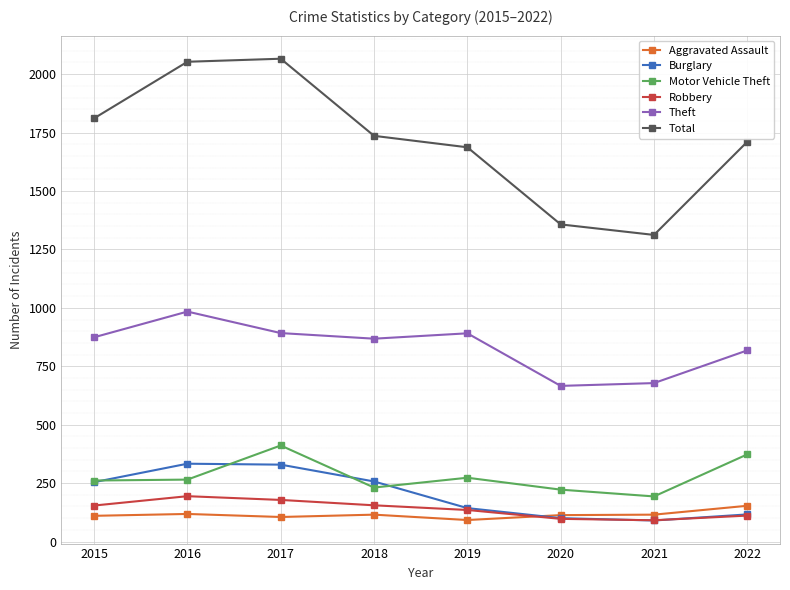

The Aggravated Assault series shows 43 at 2022. True or false?

False